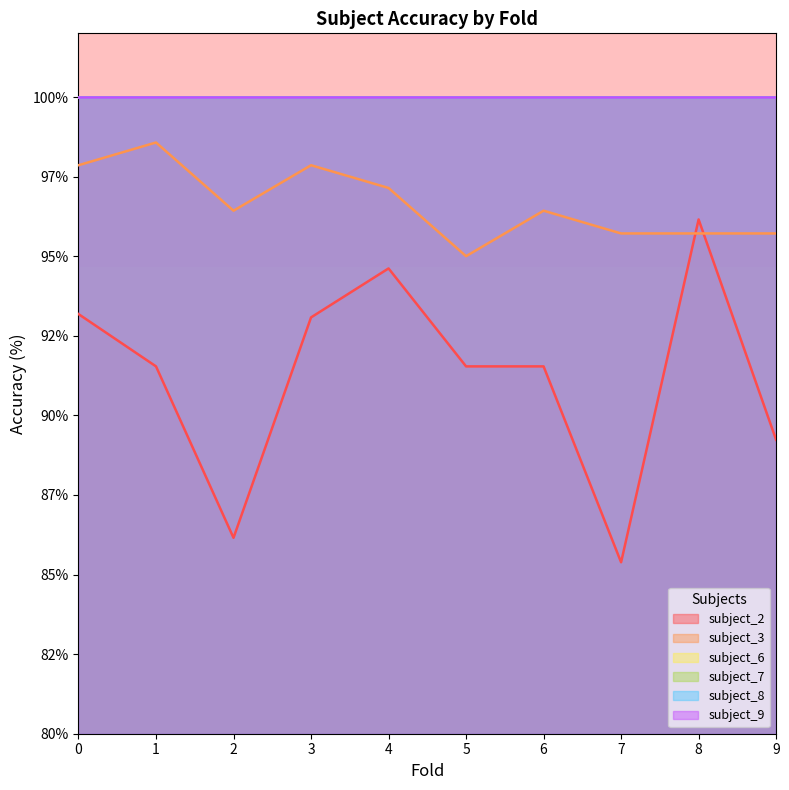

Reading right to left, extract all data points from this chart.

subject_2: 9=89.2	8=96.2	7=85.4	6=91.5	5=91.5	4=94.6	3=93.1	2=86.2	1=91.5	0=93.2
subject_3: 9=95.7	8=95.7	7=95.7	6=96.4	5=95.0	4=97.1	3=97.9	2=96.4	1=98.6	0=97.9
subject_6: 9=100.0	8=100.0	7=100.0	6=100.0	5=100.0	4=100.0	3=100.0	2=100.0	1=100.0	0=100.0
subject_7: 9=100.0	8=100.0	7=100.0	6=100.0	5=100.0	4=100.0	3=100.0	2=100.0	1=100.0	0=100.0
subject_8: 9=100.0	8=100.0	7=100.0	6=100.0	5=100.0	4=100.0	3=100.0	2=100.0	1=100.0	0=100.0
subject_9: 9=100.0	8=100.0	7=100.0	6=100.0	5=100.0	4=100.0	3=100.0	2=100.0	1=100.0	0=100.0